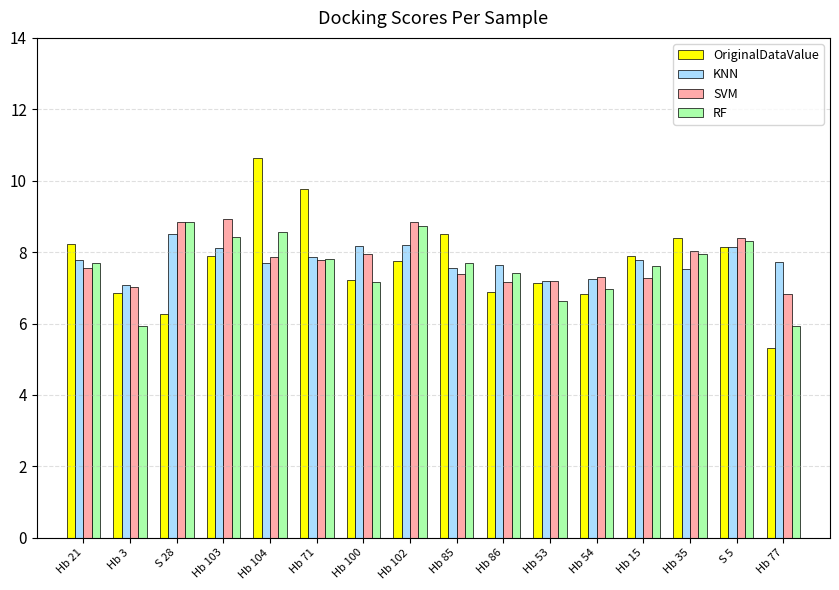

What is the sum of the KNN values at Hb 104 and S 5?

15.8